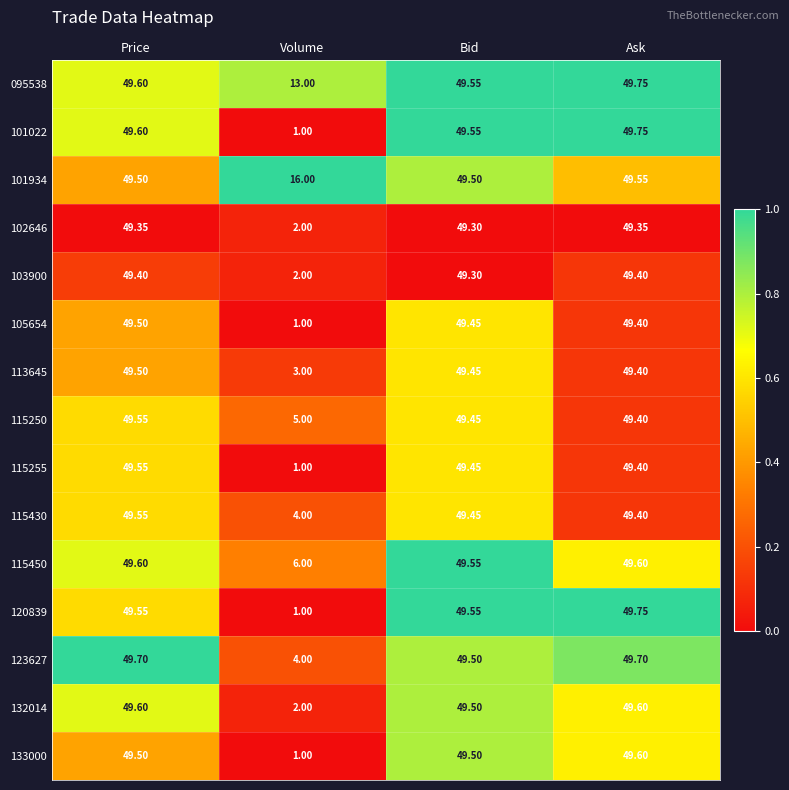

Rank the categories by 115430 value from lowest to highest.

Volume, Ask, Bid, Price